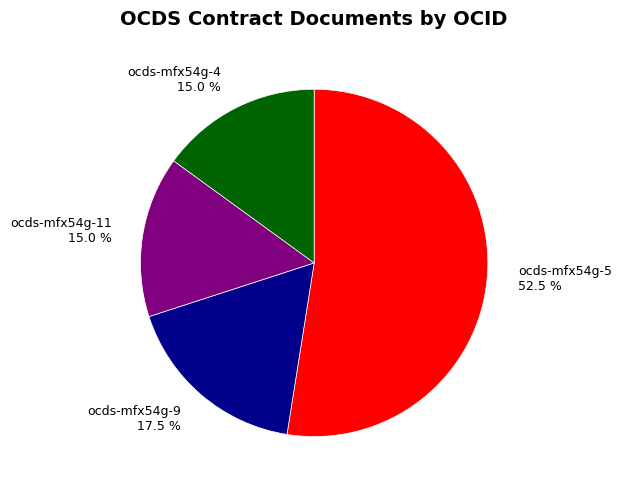

Count the number of slices in the pie.

4